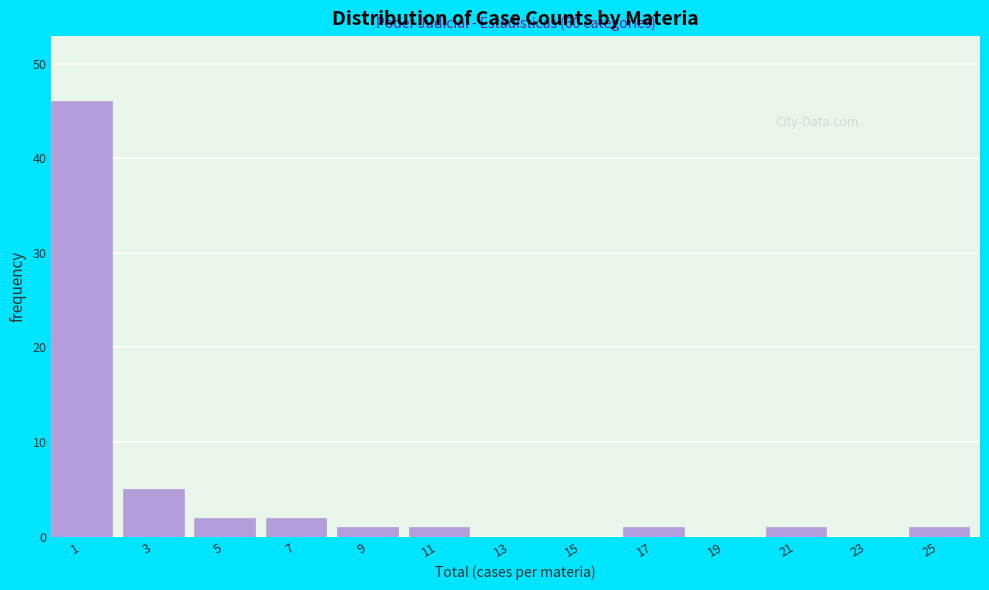

Reading left to right, list all the values displayed in this chart.

1=46	3=5	5=2	7=2	9=1	11=1	13=0	15=0	17=1	19=0	21=1	23=0	25=1